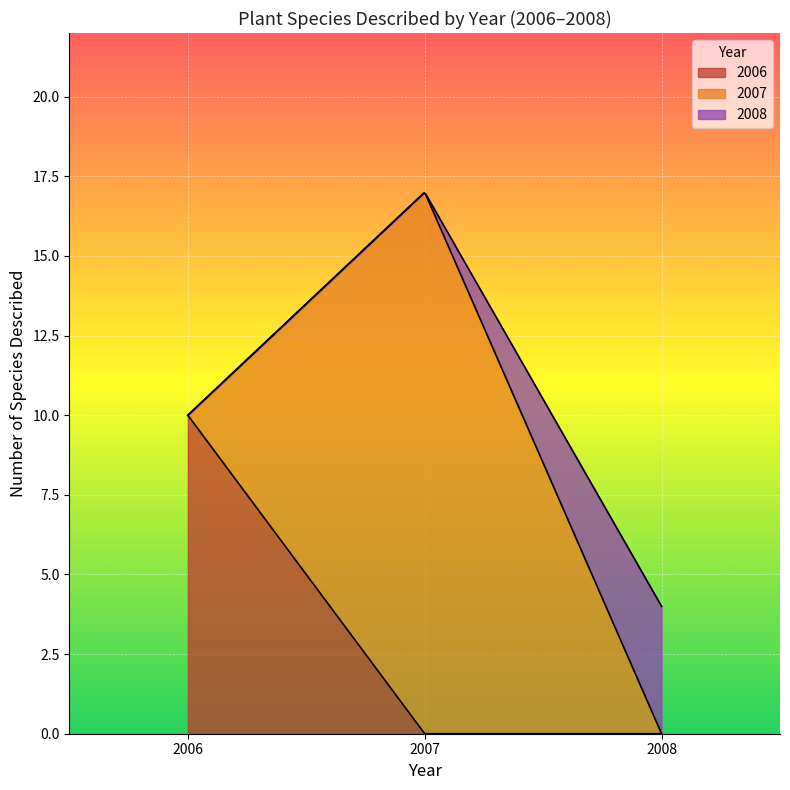

At 0, list the series in order from smallest to largest.

2008, 2006, 2007